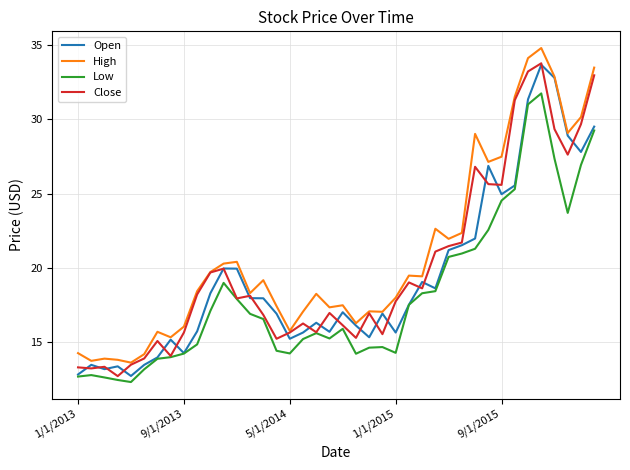

What are all the series names shown in the legend?

Open, High, Low, Close